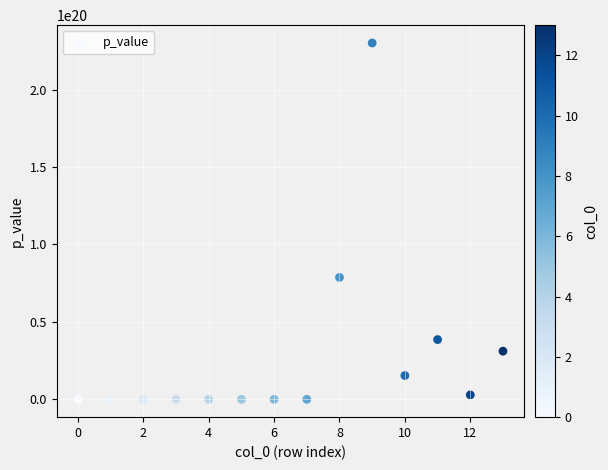

What Y value in the scatter plot is closest to 115017848866288992256?

78716636076299452416.0